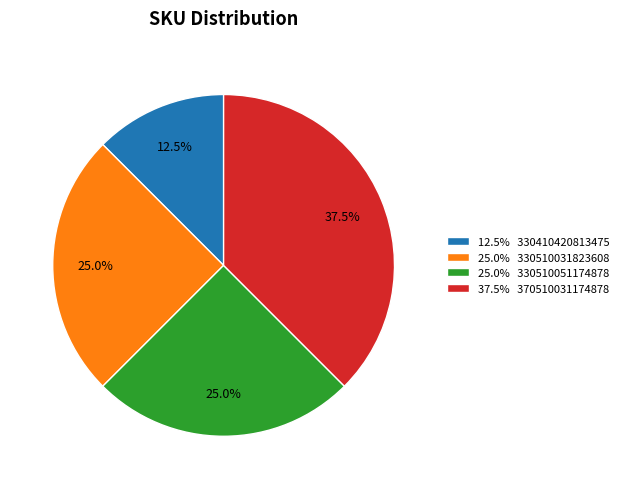

To the nearest percent, what is the average slice percentage?

25%